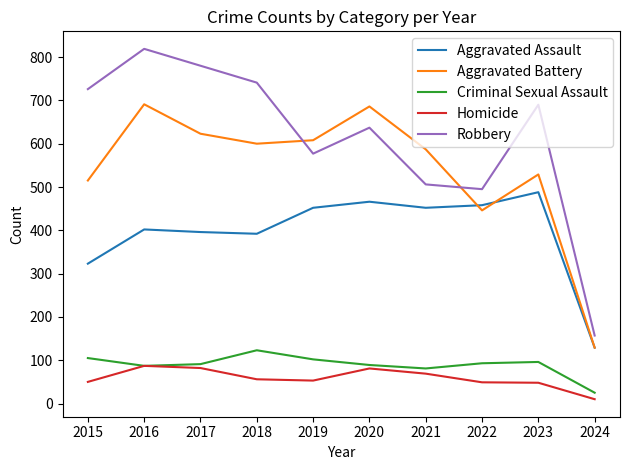

Between 2015 and 2024, which series saw the biggest shift?

Robbery